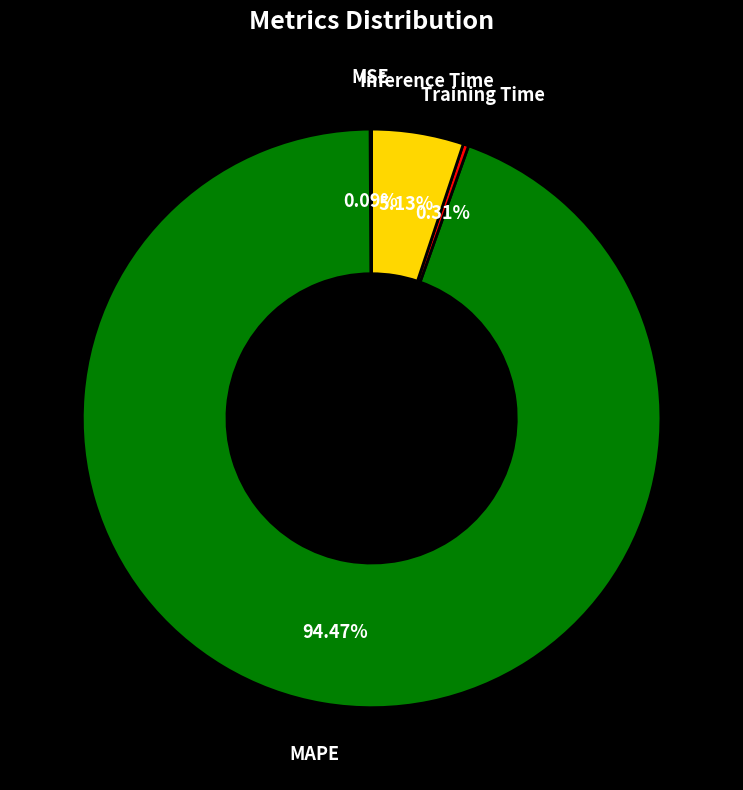

To the nearest percent, what is the average slice percentage?

25%